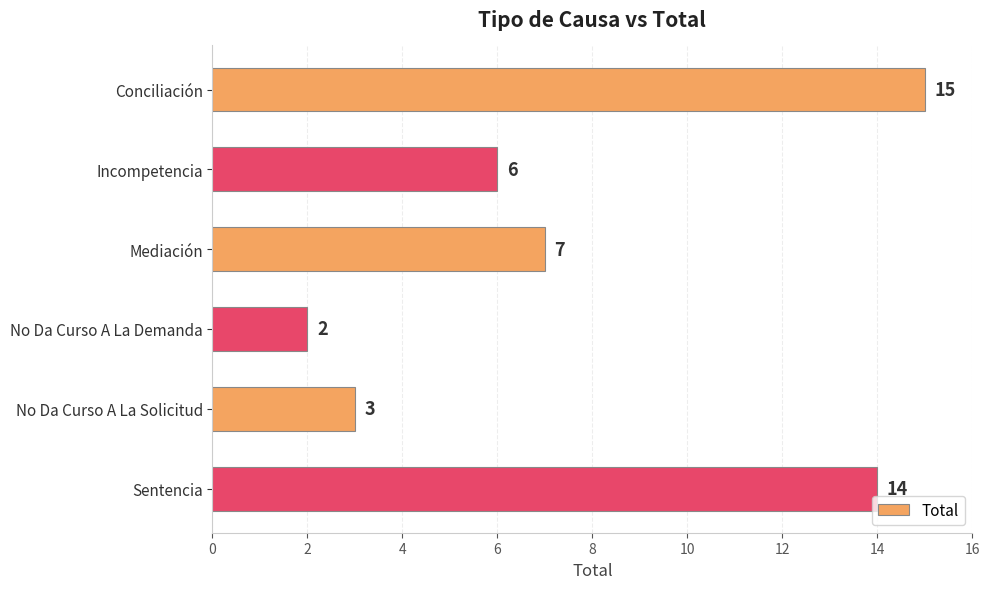

What is the difference between the second highest and second lowest values?

11